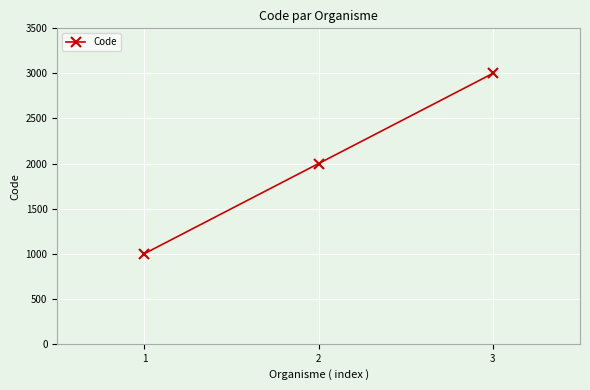

True or false: the data shows 2878 at 2.

False